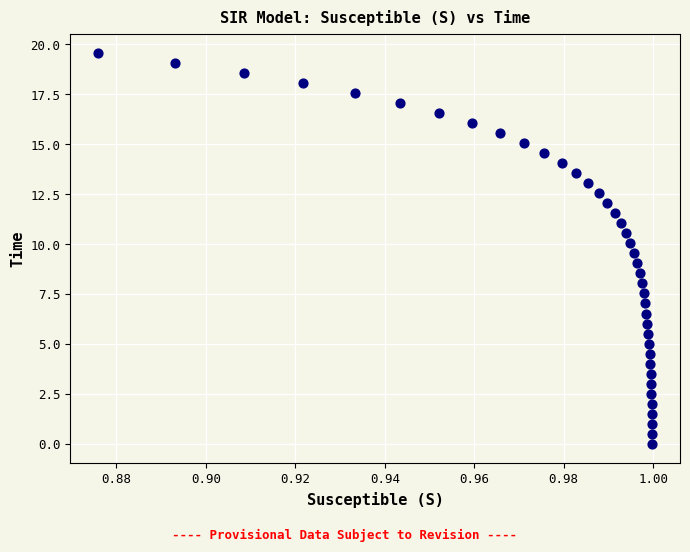

What is the range of Y values (max minus min)?

19.6